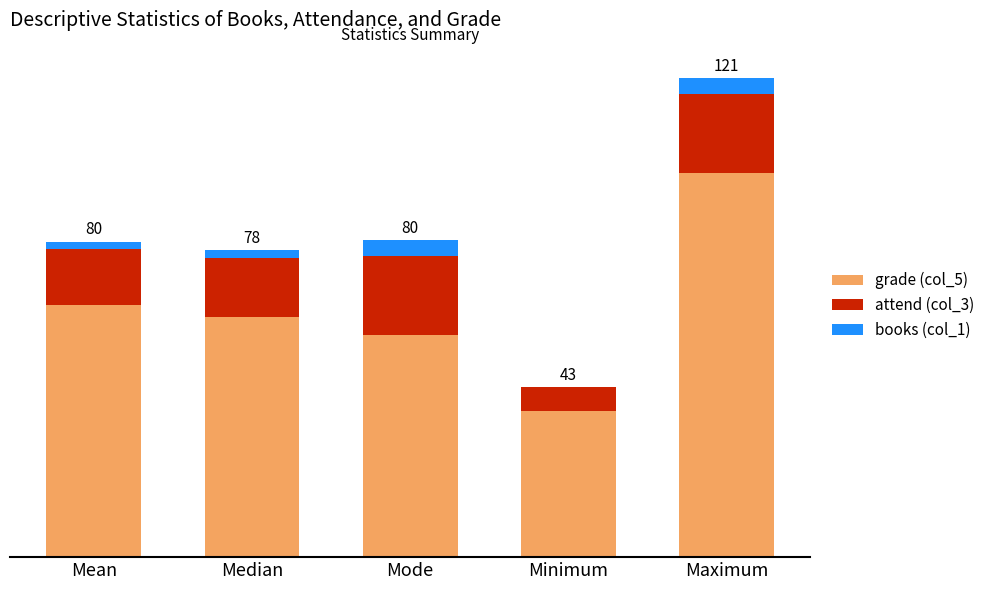

What are all the series names shown in the legend?

grade (col_5), attend (col_3), books (col_1)